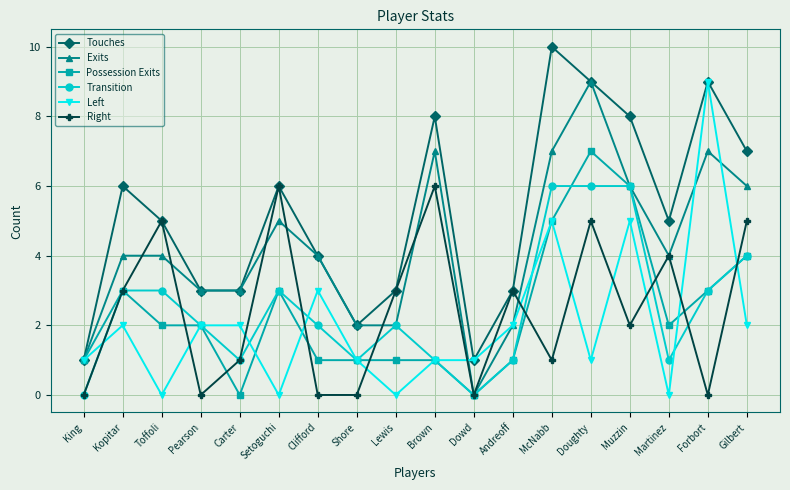

True or false: Touches has a value of 2 at King.

False